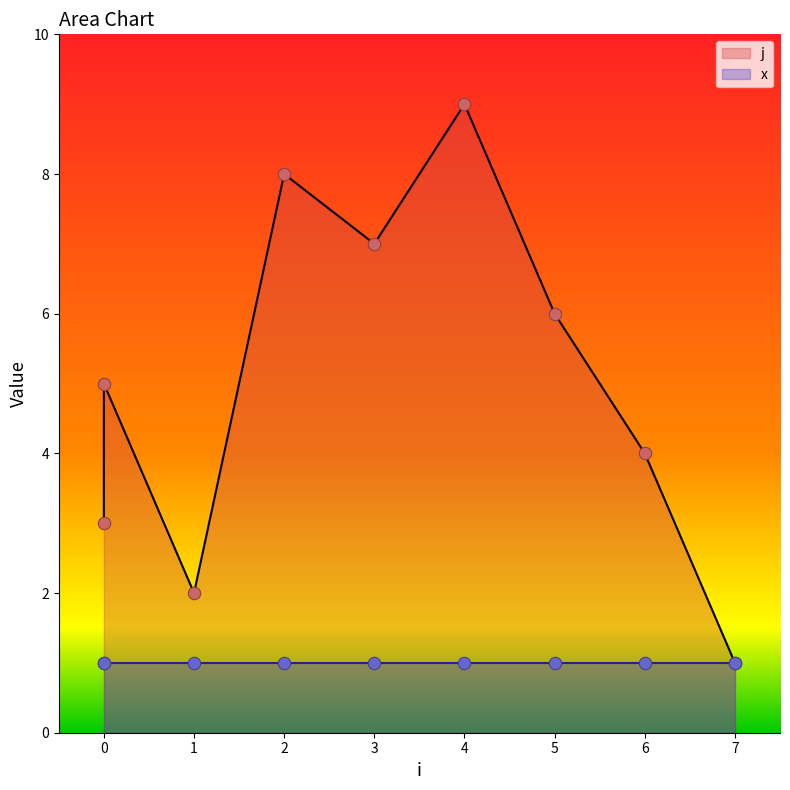

What is the ratio of the value at 5 to the value at 4?

0.7